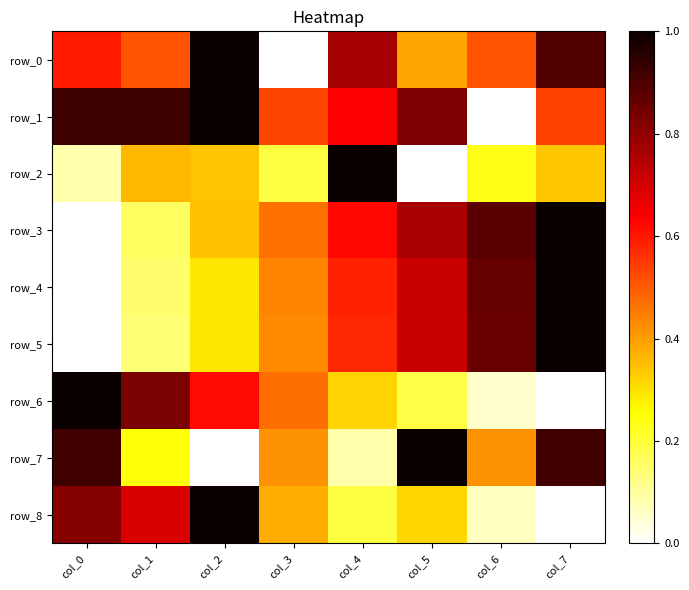

Reading left to right, transcribe all the data shown in this chart.

row_0: col_0=0.6	col_1=0.5	col_2=1.0	col_3=0.0	col_4=0.8	col_5=0.4	col_6=0.5	col_7=0.9
row_1: col_0=0.9	col_1=0.9	col_2=1.0	col_3=0.5	col_4=0.6	col_5=0.8	col_6=0.0	col_7=0.5
row_2: col_0=0.1	col_1=0.4	col_2=0.3	col_3=0.2	col_4=1.0	col_5=0.0	col_6=0.2	col_7=0.3
row_3: col_0=0.0	col_1=0.2	col_2=0.3	col_3=0.5	col_4=0.6	col_5=0.8	col_6=0.9	col_7=1.0
row_4: col_0=0.0	col_1=0.1	col_2=0.3	col_3=0.4	col_4=0.6	col_5=0.7	col_6=0.9	col_7=1.0
row_5: col_0=0.0	col_1=0.1	col_2=0.3	col_3=0.4	col_4=0.6	col_5=0.7	col_6=0.9	col_7=1.0
row_6: col_0=1.0	col_1=0.8	col_2=0.6	col_3=0.5	col_4=0.3	col_5=0.2	col_6=0.1	col_7=0.0
row_7: col_0=0.9	col_1=0.2	col_2=0.0	col_3=0.4	col_4=0.1	col_5=1.0	col_6=0.4	col_7=0.9
row_8: col_0=0.8	col_1=0.7	col_2=1.0	col_3=0.4	col_4=0.2	col_5=0.3	col_6=0.1	col_7=0.0